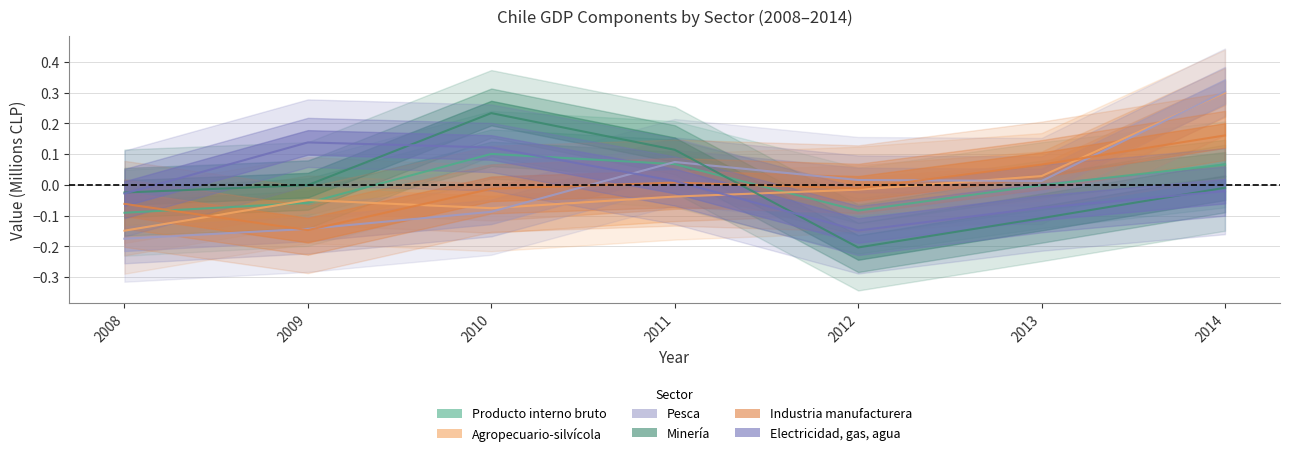

Rank the categories by Electricidad, gas, agua value from highest to lowest.

2009, 2010, 2011, 2014, 2008, 2013, 2012